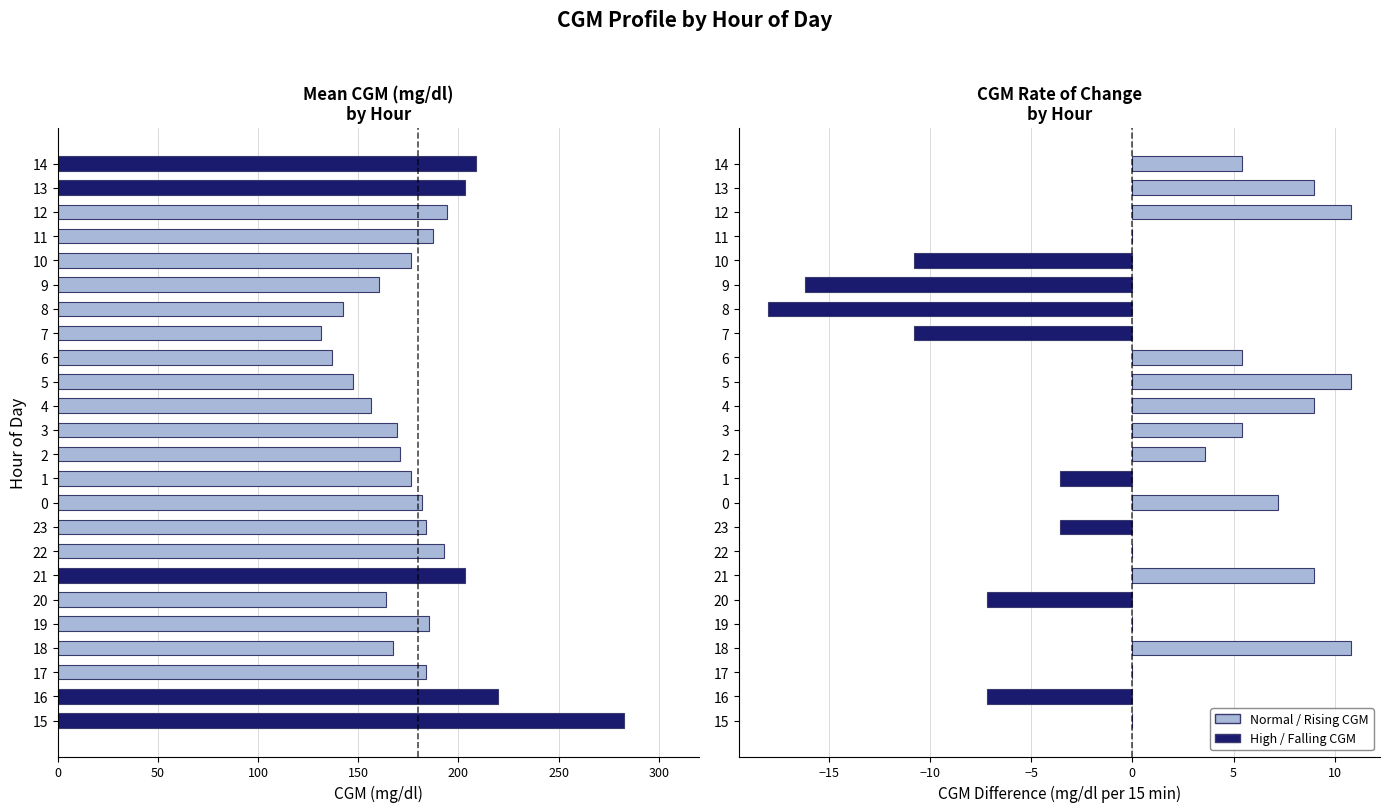

Rank the series by their average value, from highest to lowest.

Mean CGM (mg/dl), CGM Rate of Change